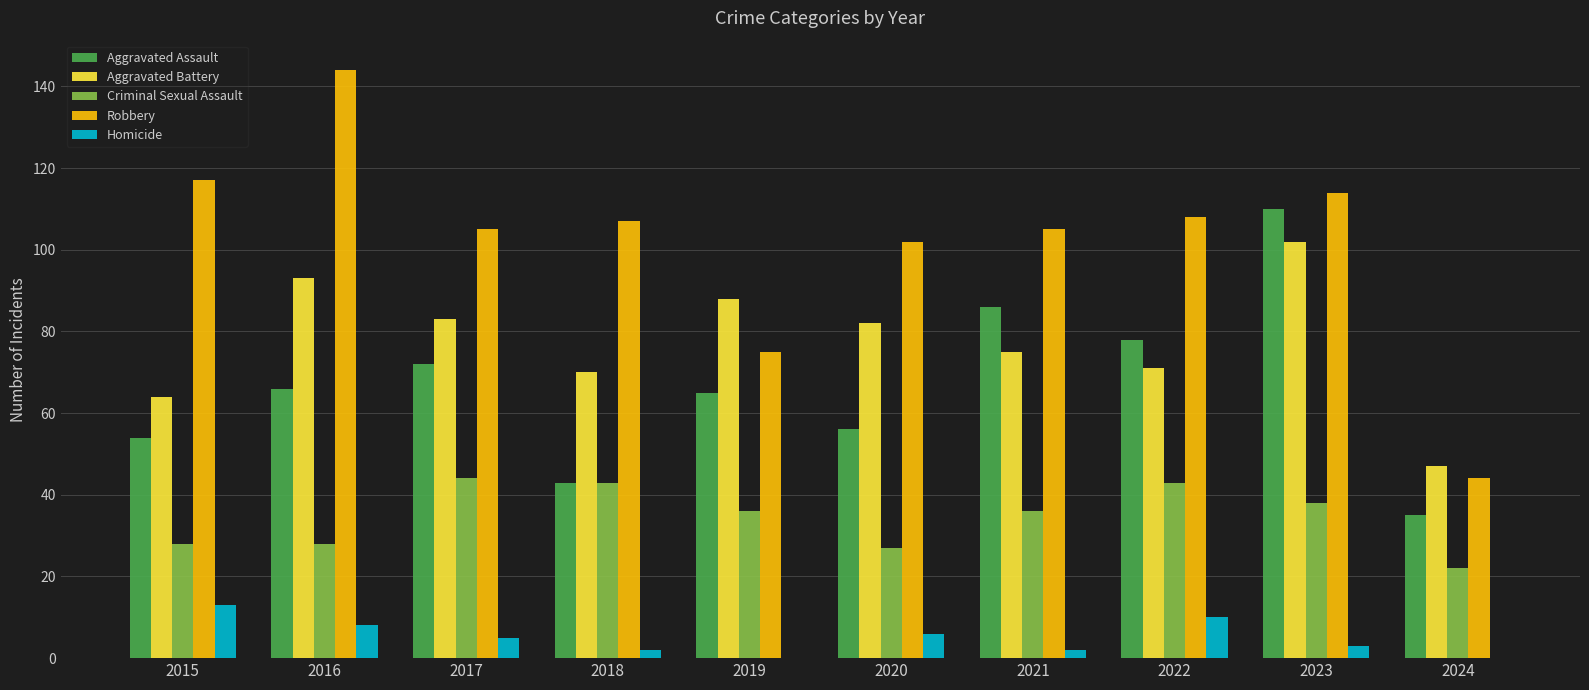

How many data points does each series have?

10